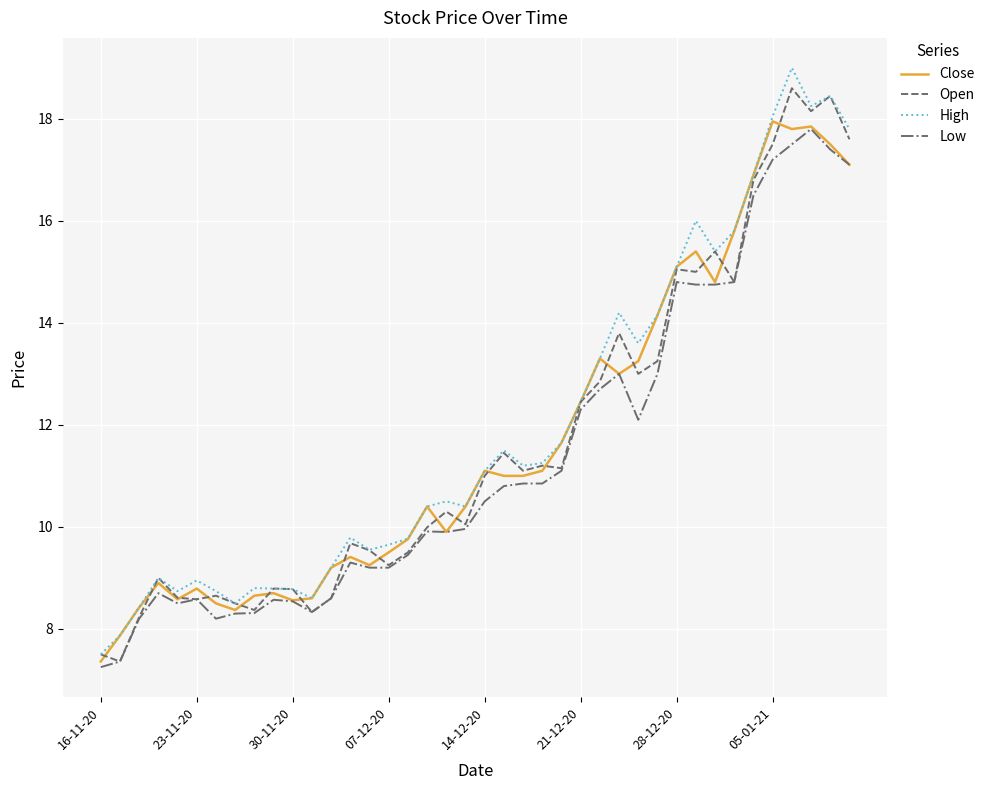

How many values in the Close series are below 11?

20